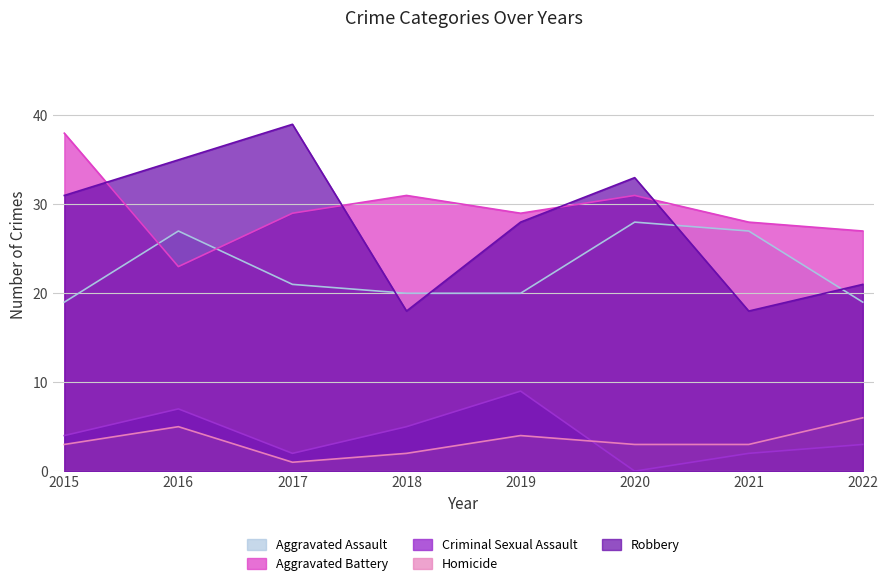

At which label does Homicide reach its peak?

2022